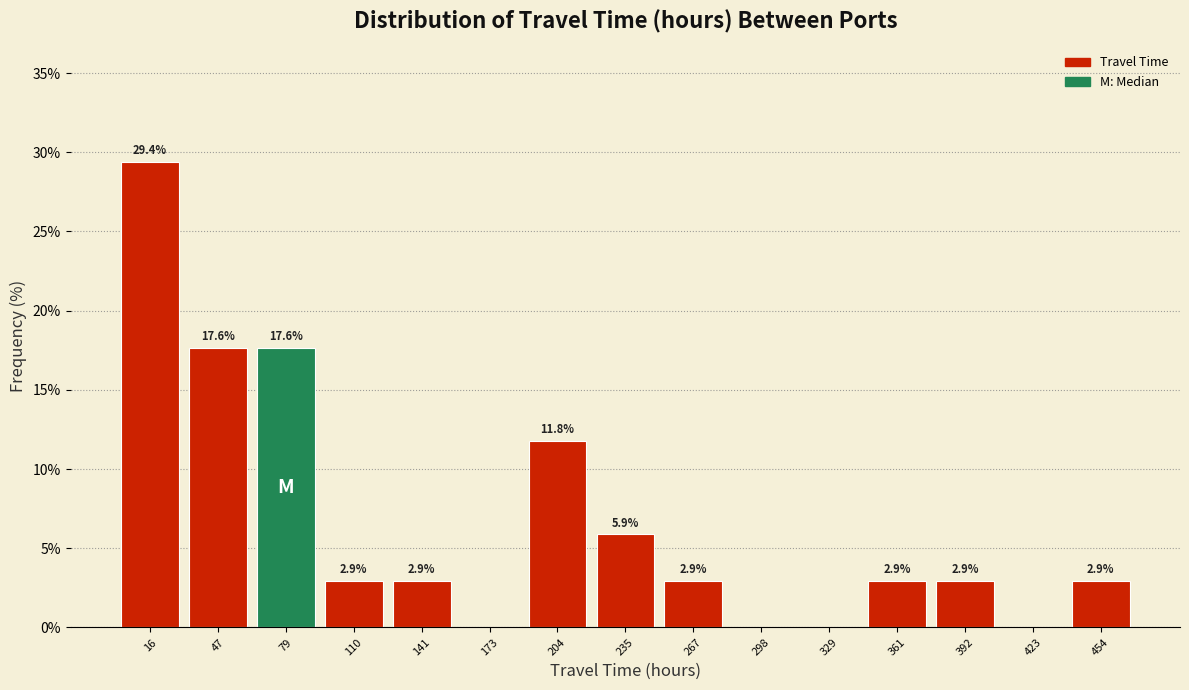

Which range on the x-axis has the tallest bar?

0 to 30